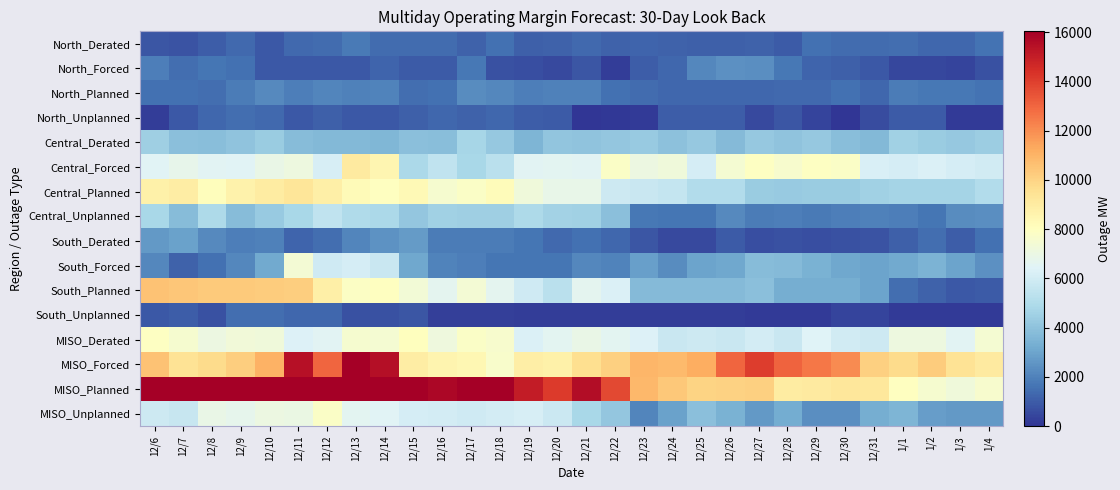

Reading left to right, what are all the values shown in this chart?

North_Derated: 12/6=840	12/7=761	12/8=1036	12/9=1322	12/10=913	12/11=1374	12/12=1393	12/13=1778	12/14=1418	12/15=1401	12/16=1437	12/17=1171	12/18=1521	12/19=1102	12/20=1156	12/21=1349	12/22=1153	12/23=1233	12/24=1174	12/25=1065	12/26=1083	12/27=1160	12/28=962	12/29=1547	12/30=1395	12/31=1432	1/1=1449	1/2=1276	1/3=1282	1/4=1595
North_Forced: 12/6=1895	12/7=1490	12/8=1633	12/9=1538	12/10=938	12/11=898	12/12=898	12/13=925	12/14=1251	12/15=993	12/16=976	12/17=1721	12/18=728	12/19=648	12/20=509	12/21=870	12/22=247	12/23=1008	12/24=1256	12/25=2179	12/26=2412	12/27=2366	12/28=1730	12/29=1192	12/30=1113	12/31=897	1/1=480	1/2=468	1/3=385	1/4=699
North_Planned: 12/6=1519	12/7=1519	12/8=1475	12/9=1819	12/10=2242	12/11=1899	12/12=2095	12/13=1995	12/14=2009	12/15=1444	12/16=1504	12/17=2299	12/18=2183	12/19=1880	12/20=1960	12/21=1990	12/22=1552	12/23=1403	12/24=1273	12/25=1273	12/26=1273	12/27=1273	12/28=1362	12/29=1352	12/30=1536	12/31=1277	1/1=1872	1/2=1712	1/3=1712	1/4=1593
North_Unplanned: 12/6=193	12/7=890	12/8=1294	12/9=1502	12/10=1318	12/11=925	12/12=1068	12/13=925	12/14=931	12/15=1093	12/16=1288	12/17=1179	12/18=1287	12/19=1031	12/20=996	12/21=36	12/22=64	12/23=182	12/24=1020	12/25=1030	12/26=1030	12/27=554	12/28=855	12/29=382	12/30=20	12/31=580	1/1=955	1/2=955	1/3=155	1/4=155
Central_Derated: 12/6=4449	12/7=3886	12/8=3824	12/9=4030	12/10=4332	12/11=3816	12/12=3675	12/13=3663	12/14=3618	12/15=3916	12/16=3849	12/17=4723	12/18=4204	12/19=3535	12/20=4105	12/21=4041	12/22=4178	12/23=4298	12/24=4005	12/25=4257	12/26=3706	12/27=4216	12/28=4033	12/29=4217	12/30=3862	12/31=3690	1/1=4547	1/2=4365	1/3=4247	1/4=4411
Central_Forced: 12/6=6486	12/7=6772	12/8=6564	12/9=6486	12/10=6946	12/11=7101	12/12=6159	12/13=9020	12/14=8495	12/15=4822	12/16=5501	12/17=4800	12/18=5306	12/19=6557	12/20=6609	12/21=6563	12/22=7826	12/23=7053	12/24=7206	12/25=6078	12/26=7455	12/27=7911	12/28=7609	12/29=7937	12/30=7805	12/31=6238	1/1=6095	1/2=6316	1/3=6081	1/4=5970
Central_Planned: 12/6=8744	12/7=8920	12/8=8115	12/9=8672	12/10=8979	12/11=9313	12/12=8774	12/13=8223	12/14=7992	12/15=8272	12/16=7567	12/17=7789	12/18=8195	12/19=7257	12/20=6883	12/21=6883	12/22=5847	12/23=5757	12/24=5606	12/25=5031	12/26=5031	12/27=4374	12/28=4302	12/29=4370	12/30=4370	12/31=4523	1/1=4657	1/2=4657	1/3=4657	1/4=5044
Central_Unplanned: 12/6=4774	12/7=3759	12/8=4894	12/9=3765	12/10=4260	12/11=4789	12/12=5452	12/13=4949	12/14=4838	12/15=4190	12/16=4523	12/17=4465	12/18=4475	12/19=4928	12/20=4584	12/21=4562	12/22=3927	12/23=1707	12/24=1675	12/25=1689	12/26=2200	12/27=1830	12/28=1886	12/29=1796	12/30=1906	12/31=1943	1/1=1881	1/2=1636	1/3=2301	1/4=2322
South_Derated: 12/6=2640	12/7=2892	12/8=2208	12/9=1934	12/10=1956	12/11=1196	12/12=1464	12/13=2086	12/14=2460	12/15=2722	12/16=1869	12/17=1874	12/18=1853	12/19=1644	12/20=1356	12/21=1526	12/22=1261	12/23=831	12/24=543	12/25=562	12/26=970	12/27=683	12/28=738	12/29=671	12/30=716	12/31=763	1/1=1084	1/2=1493	1/3=1023	1/4=1507
South_Forced: 12/6=2149	12/7=1179	12/8=1556	12/9=2136	12/10=3183	12/11=7419	12/12=5905	12/13=6085	12/14=5755	12/15=3083	12/16=2056	12/17=1922	12/18=1637	12/19=1637	12/20=1637	12/21=2172	12/22=2060	12/23=2835	12/24=2313	12/25=2948	12/26=3125	12/27=3770	12/28=3711	12/29=3433	12/30=3106	12/31=2974	1/1=3139	1/2=3469	1/3=2946	1/4=2395
South_Planned: 12/6=10520	12/7=10430	12/8=10302	12/9=10322	12/10=10241	12/11=10154	12/12=8773	12/13=7838	12/14=7953	12/15=7363	12/16=6656	12/17=7431	12/18=6656	12/19=5915	12/20=5305	12/21=6675	12/22=6315	12/23=3730	12/24=3700	12/25=3700	12/26=3744	12/27=3909	12/28=3313	12/29=3313	12/30=3313	12/31=2978	1/1=1469	1/2=1163	1/3=907	1/4=946
South_Unplanned: 12/6=910	12/7=1040	12/8=730	12/9=1478	12/10=1478	12/11=1268	12/12=1268	12/13=730	12/14=730	12/15=820	12/16=253	12/17=273	12/18=273	12/19=195	12/20=195	12/21=195	12/22=195	12/23=195	12/24=195	12/25=195	12/26=195	12/27=175	12/28=175	12/29=175	12/30=410	12/31=410	1/1=175	1/2=175	1/3=175	1/4=175
MISO_Derated: 12/6=7929	12/7=7539	12/8=7068	12/9=7286	12/10=7201	12/11=6386	12/12=6532	12/13=7527	12/14=7496	12/15=8039	12/16=7155	12/17=7768	12/18=7578	12/19=6281	12/20=6617	12/21=6916	12/22=6592	12/23=6362	12/24=5722	12/25=5884	12/26=5759	12/27=6059	12/28=5733	12/29=6435	12/30=5973	12/31=5885	1/1=7080	1/2=7134	1/3=6552	1/4=7513
MISO_Forced: 12/6=10530	12/7=9441	12/8=9753	12/9=10160	12/10=11067	12/11=15418	12/12=12962	12/13=16030	12/14=15501	12/15=8898	12/16=8533	12/17=8443	12/18=7671	12/19=8842	12/20=8755	12/21=9605	12/22=10133	12/23=10896	12/24=10775	12/25=11205	12/26=12992	12/27=14047	12/28=13050	12/29=12562	12/30=12024	12/31=10109	1/1=9714	1/2=10253	1/3=9412	1/4=9064
MISO_Planned: 12/6=20783	12/7=20869	12/8=19892	12/9=20813	12/10=21462	12/11=21366	12/12=19642	12/13=18056	12/14=17954	12/15=17079	12/16=15727	12/17=17519	12/18=17034	12/19=15052	12/20=14148	12/21=15548	12/22=13714	12/23=10890	12/24=10379	12/25=10004	12/26=10048	12/27=10091	12/28=8977	12/29=9035	12/30=9219	12/31=9198	1/1=7998	1/2=7532	1/3=7246	1/4=7583
MISO_Unplanned: 12/6=5877	12/7=5689	12/8=6918	12/9=6745	12/10=7056	12/11=6982	12/12=7788	12/13=6604	12/14=6499	12/15=6103	12/16=6064	12/17=5917	12/18=6035	12/19=6154	12/20=5775	12/21=4793	12/22=4186	12/23=2084	12/24=2900	12/25=3914	12/26=3419	12/27=2659	12/28=3216	12/29=2353	12/30=2336	12/31=3288	1/1=3511	1/2=2766	1/3=2631	1/4=2652